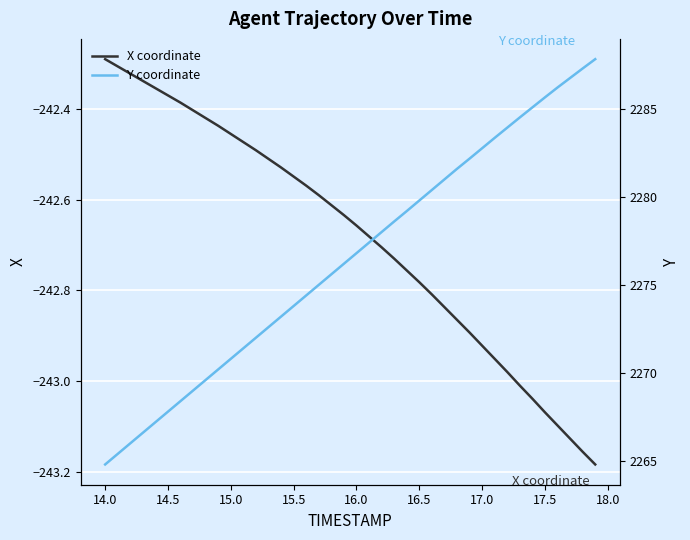

What is the greatest value displayed?

2287.8